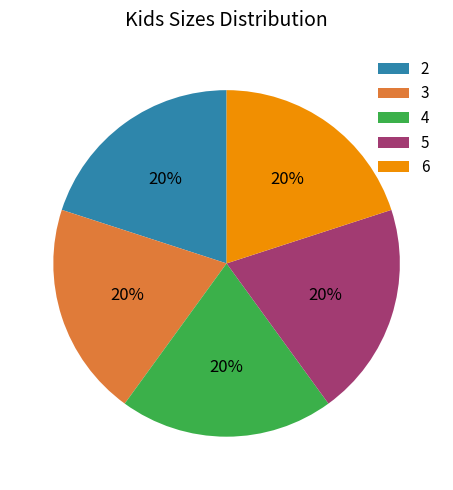

Combined, do 4 and 2 account for over 50%?

No